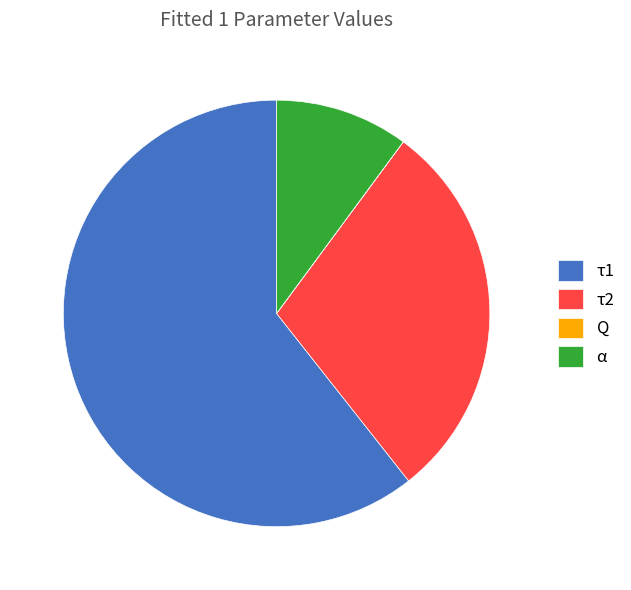

What is the largest slice in the pie chart?

τ1